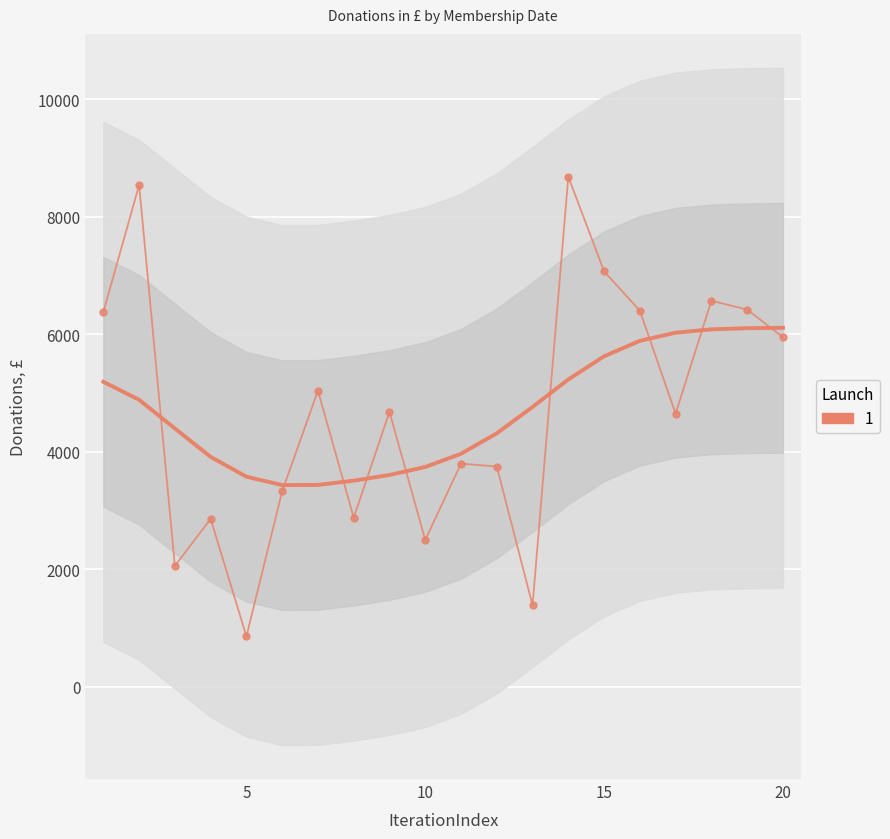

What is the difference between the maximum and minimum values?

7820